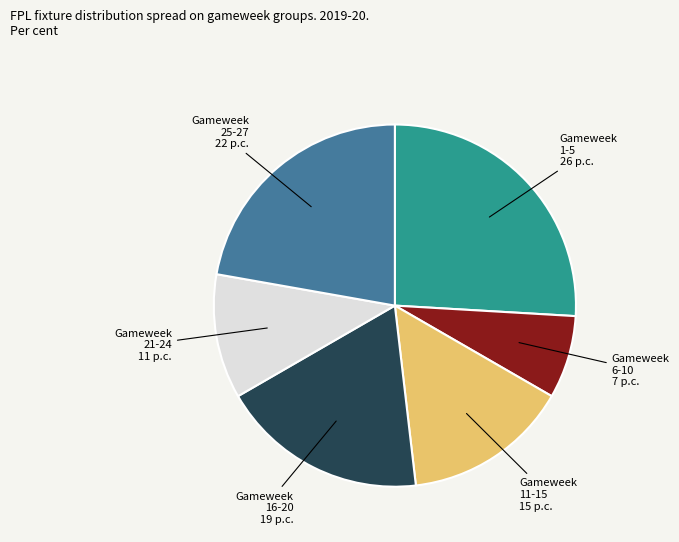

Approximately how many times larger is the value at Gameweek 21-24 compared to Gameweek 1-5?

0.4